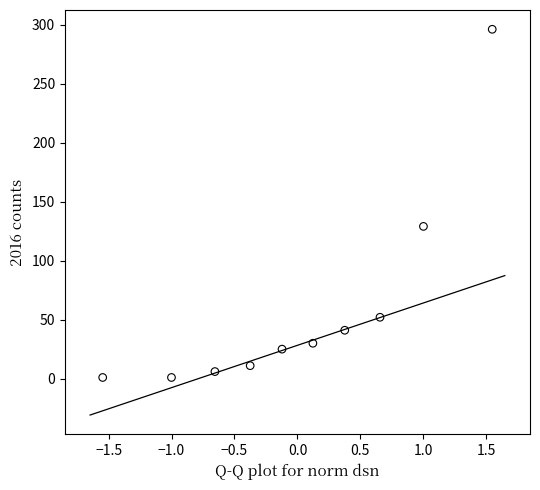

What is the range of Y values (max minus min)?

295